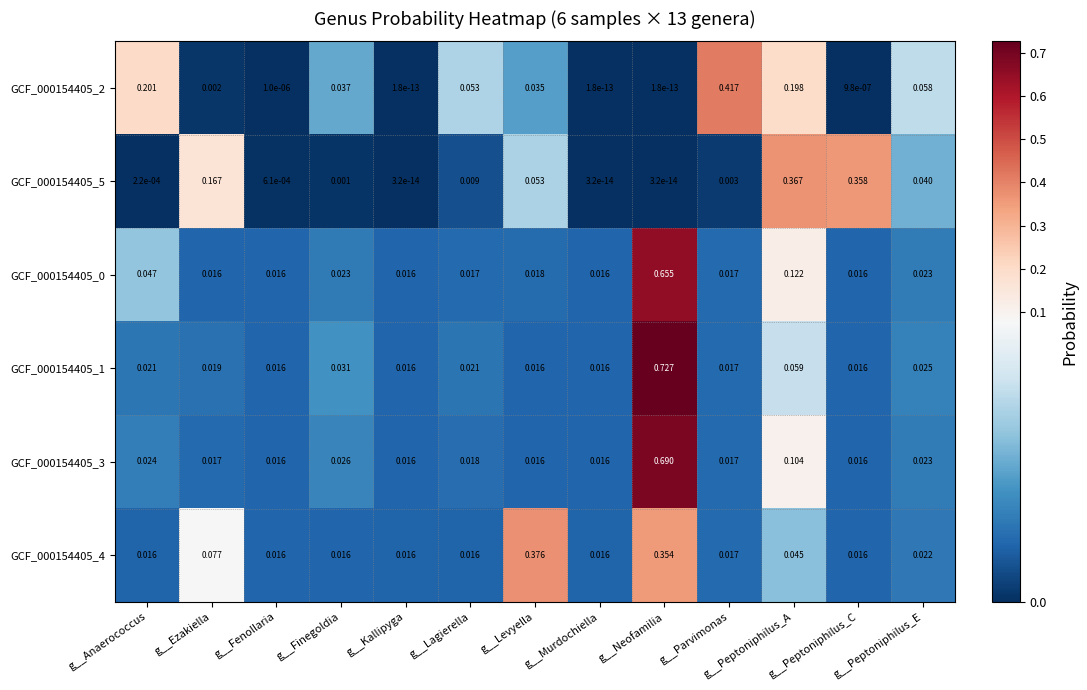

Is the value of GCF_000154405_5 at g__Parvimonas greater than the value of GCF_000154405_4 at g__Peptoniphilus_E?

No